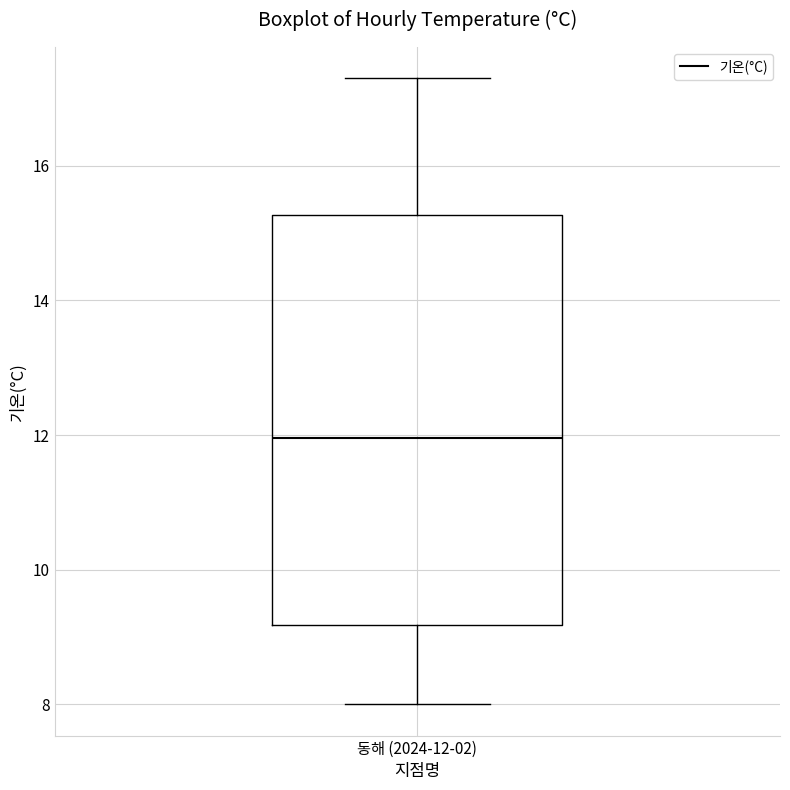

Where does the lower whisker of the box for 동해 (2024-12-02) end on the y-axis? The values are not printed on the chart, so give them approximately, as read against the axis.

8.0